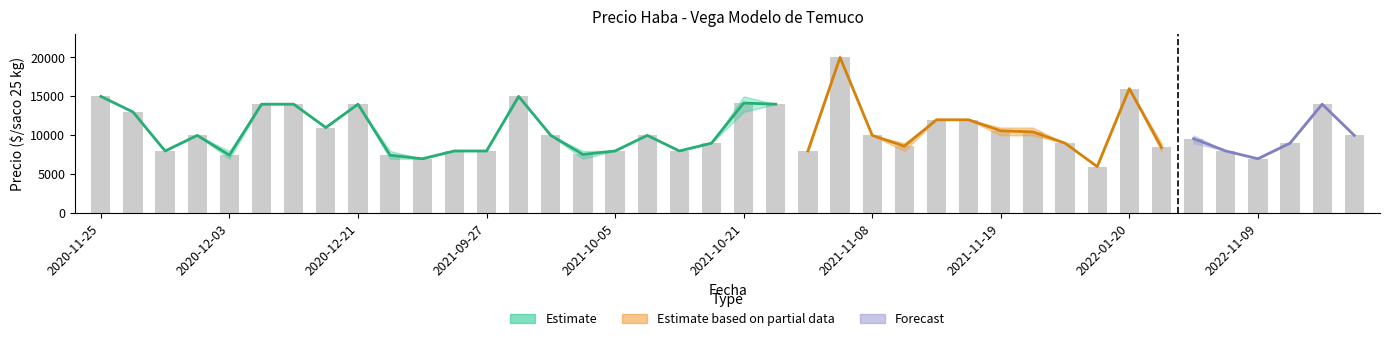

Reading left to right, list all the values displayed in this chart.

Precio promedio ponderado: 2020-11-25=15000	2020-11-26=13000	2020-11-27=8000	2020-12-02=10000	2020-12-03=7462	2020-12-10=14000	2020-12-11=14000	2020-12-16=11000	2020-12-21=14000	2021-06-07=7458	2021-08-27=7000	2021-09-16=8000	2021-09-27=8000	2021-09-28=15000	2021-09-29=10000	2021-10-04=7556	2021-10-05=8000	2021-10-07=10000	2021-10-13=8000	2021-10-14=9000	2021-10-21=14143	2021-10-29=14000	2021-11-03=8000	2021-11-04=20000	2021-11-08=10000	2021-11-11=8613	2021-11-12=12000	2021-11-16=12000	2021-11-19=10588	2021-11-22=10444	2021-11-26=9000	2021-12-09=6000	2022-01-20=16000	2022-08-25=8455	2022-09-26=9571	2022-10-21=8000	2022-11-09=7000	2022-11-14=9000	2022-11-17=14000	2023-05-29=10000
Precio maximo: 2020-11-25=15000	2020-11-26=13000	2020-11-27=8000	2020-12-02=10000	2020-12-03=8000	2020-12-10=14000	2020-12-11=14000	2020-12-16=11000	2020-12-21=14000	2021-06-07=8000	2021-08-27=7000	2021-09-16=8000	2021-09-27=8000	2021-09-28=15000	2021-09-29=10000	2021-10-04=8000	2021-10-05=8000	2021-10-07=10000	2021-10-13=8000	2021-10-14=9000	2021-10-21=15000	2021-10-29=14000	2021-11-03=8000	2021-11-04=20000	2021-11-08=10000	2021-11-11=9000	2021-11-12=12000	2021-11-16=12000	2021-11-19=11000	2021-11-22=11000	2021-11-26=9000	2021-12-09=6000	2022-01-20=16000	2022-08-25=9000	2022-09-26=10000	2022-10-21=8000	2022-11-09=7000	2022-11-14=9000	2022-11-17=14000	2023-05-29=10000
Precio minimo: 2020-11-25=15000	2020-11-26=13000	2020-11-27=8000	2020-12-02=10000	2020-12-03=7000	2020-12-10=14000	2020-12-11=14000	2020-12-16=11000	2020-12-21=14000	2021-06-07=7000	2021-08-27=7000	2021-09-16=8000	2021-09-27=8000	2021-09-28=15000	2021-09-29=10000	2021-10-04=7000	2021-10-05=8000	2021-10-07=10000	2021-10-13=8000	2021-10-14=9000	2021-10-21=13000	2021-10-29=14000	2021-11-03=8000	2021-11-04=20000	2021-11-08=10000	2021-11-11=8000	2021-11-12=12000	2021-11-16=12000	2021-11-19=10000	2021-11-22=10000	2021-11-26=9000	2021-12-09=6000	2022-01-20=16000	2022-08-25=8000	2022-09-26=9000	2022-10-21=8000	2022-11-09=7000	2022-11-14=9000	2022-11-17=14000	2023-05-29=10000